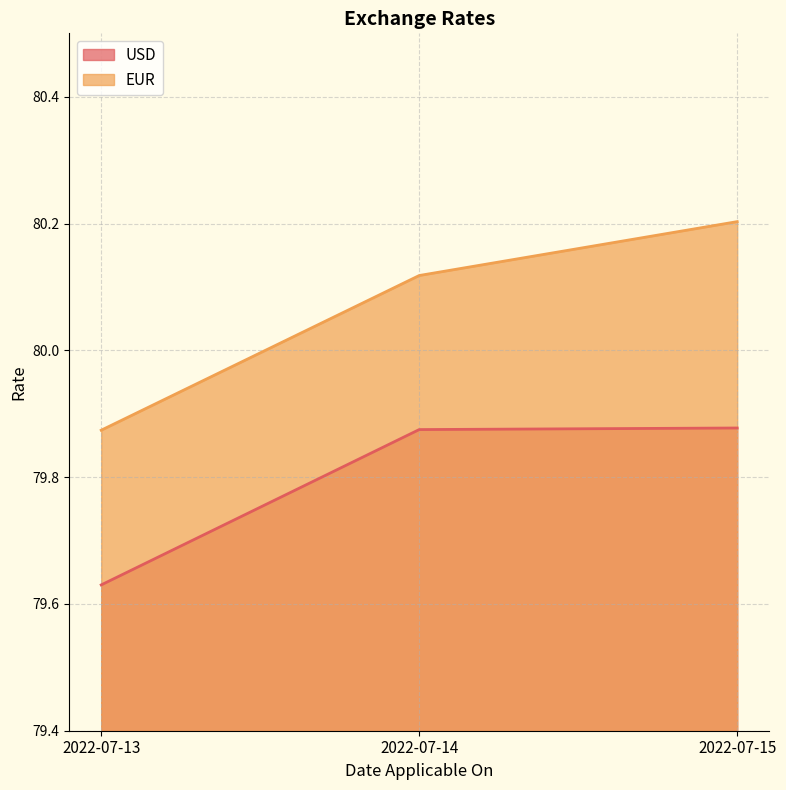

What value does the EUR series have at 2022-07-13?

79.9